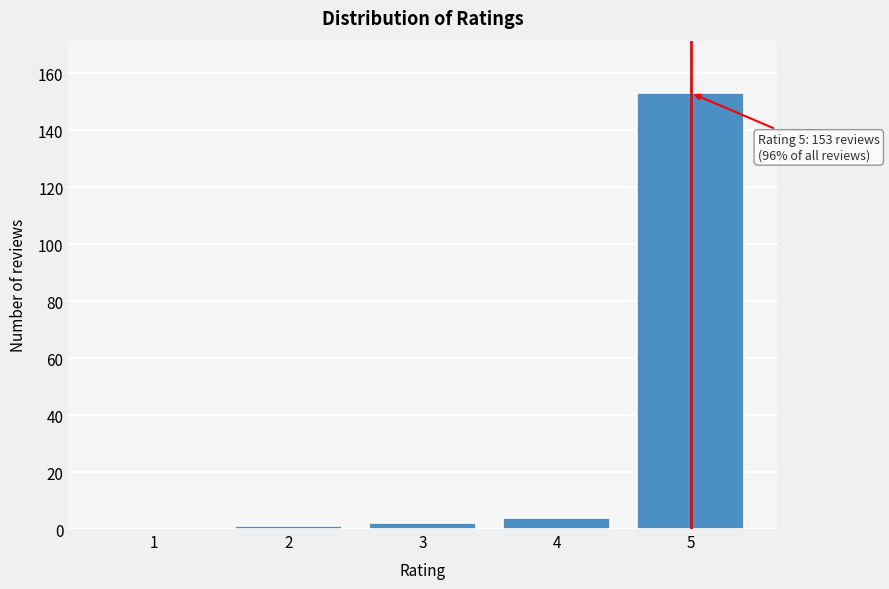

Reading left to right, extract all data points from this chart.

1=0	2=1	3=2	4=4	5=153